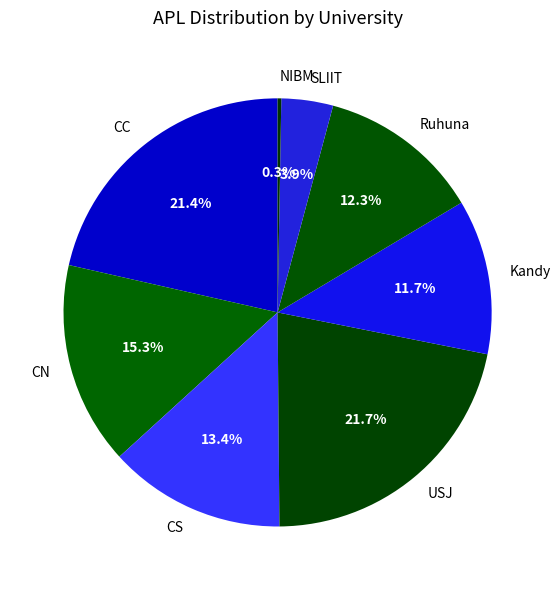

Is there a majority slice in this chart?

No